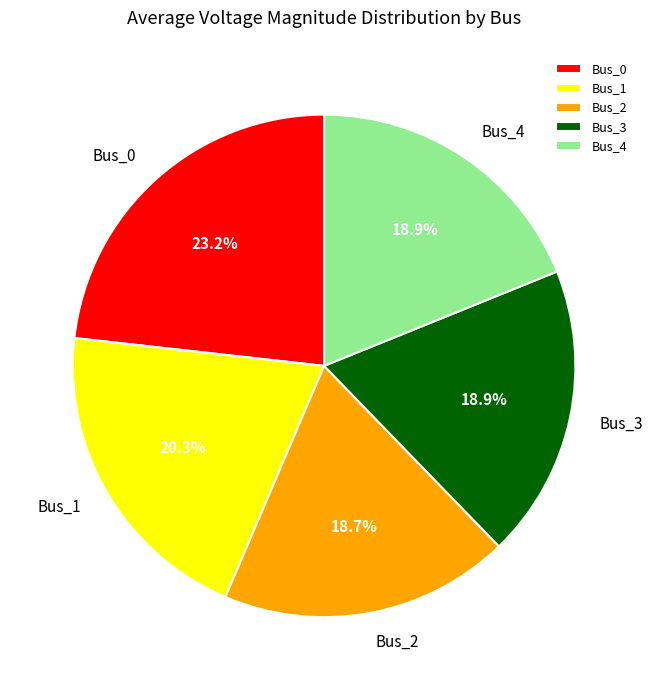

What is the ratio of the value at Bus_1 to the value at Bus_0?

0.9